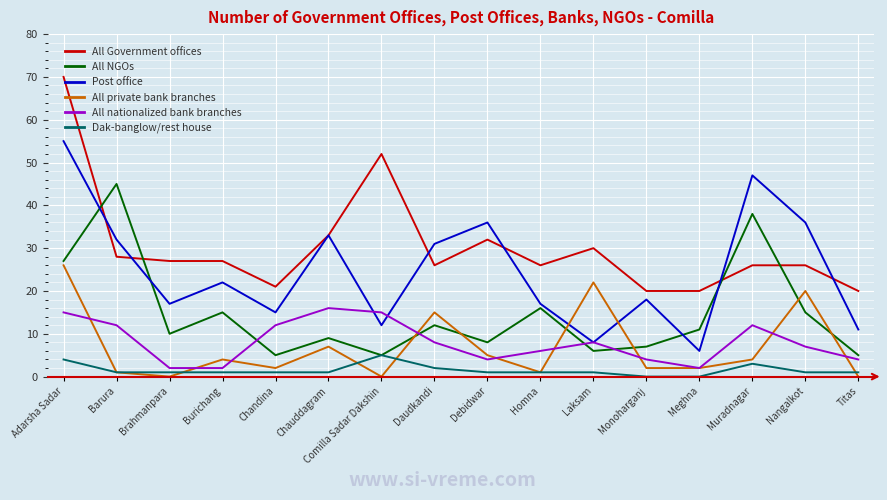

Reading left to right, transcribe all the data shown in this chart.

All Government offices: 70	28	27	27	21	33	52	26	32	26	30	20	20	26	26	20
All NGOs: 27	45	10	15	5	9	5	12	8	16	6	7	11	38	15	5
Post office: 55	32	17	22	15	33	12	31	36	17	8	18	6	47	36	11
All private bank branches: 26	1	0	4	2	7	0	15	5	1	22	2	2	4	20	0
All nationalized bank branches: 15	12	2	2	12	16	15	8	4	6	8	4	2	12	7	4
Dak-banglow/rest house: 4	1	1	1	1	1	5	2	1	1	1	0	0	3	1	1